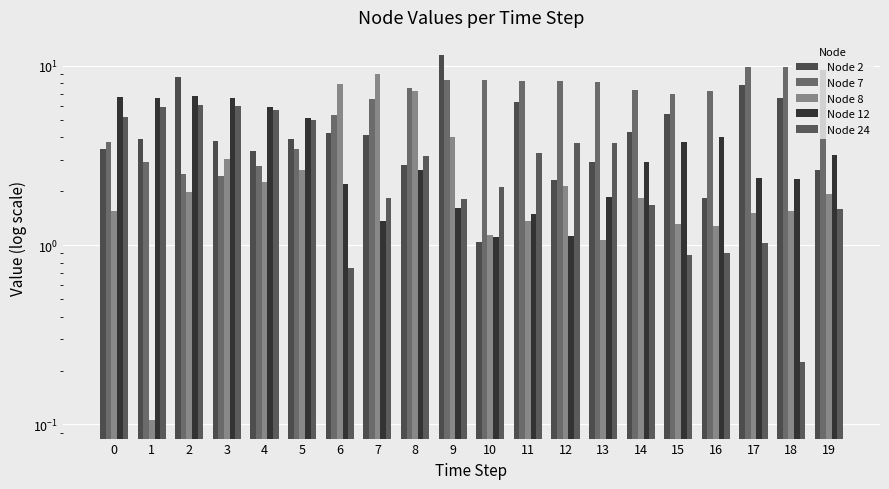

What is the total value across all series at 0?

20.7